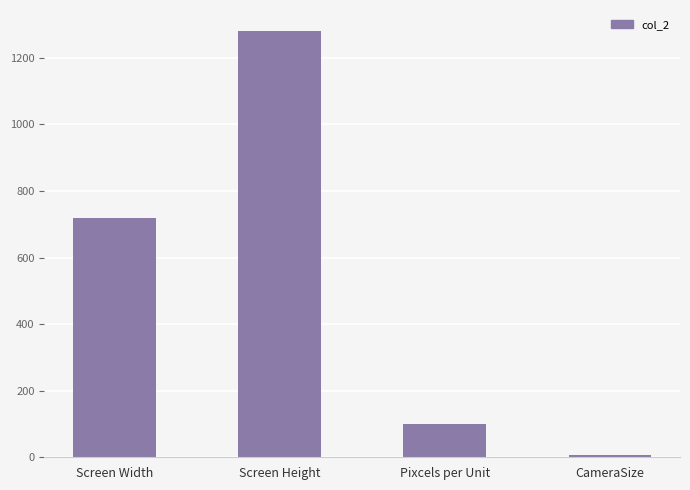

The value at Screen Height is 1280.0. True or false?

True